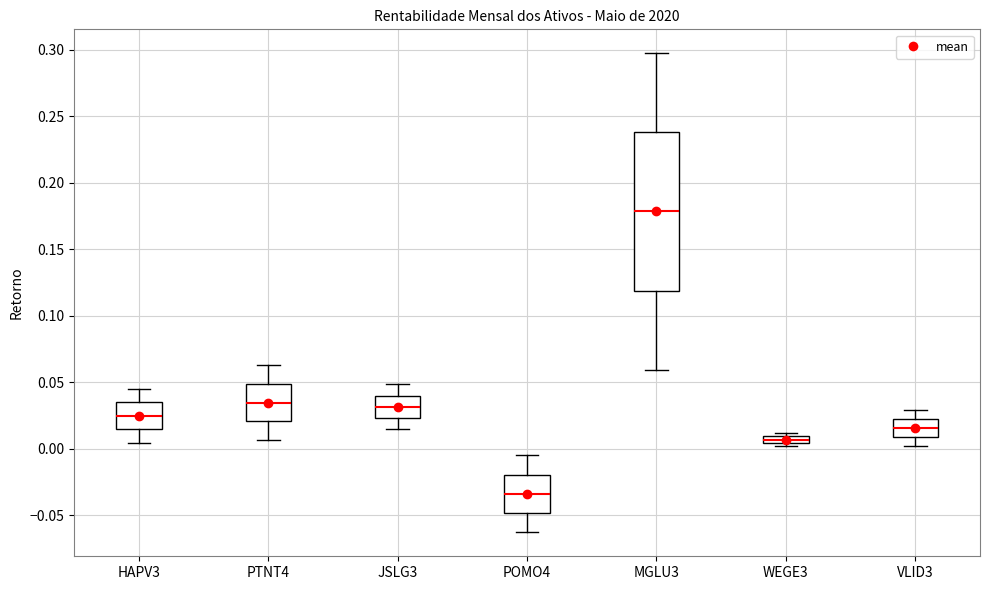

Which box's median line is the highest?

MGLU3